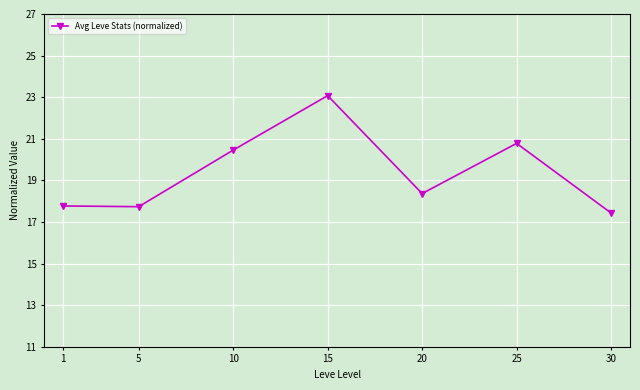

Is it true that the value at 1 is 29.3?

False